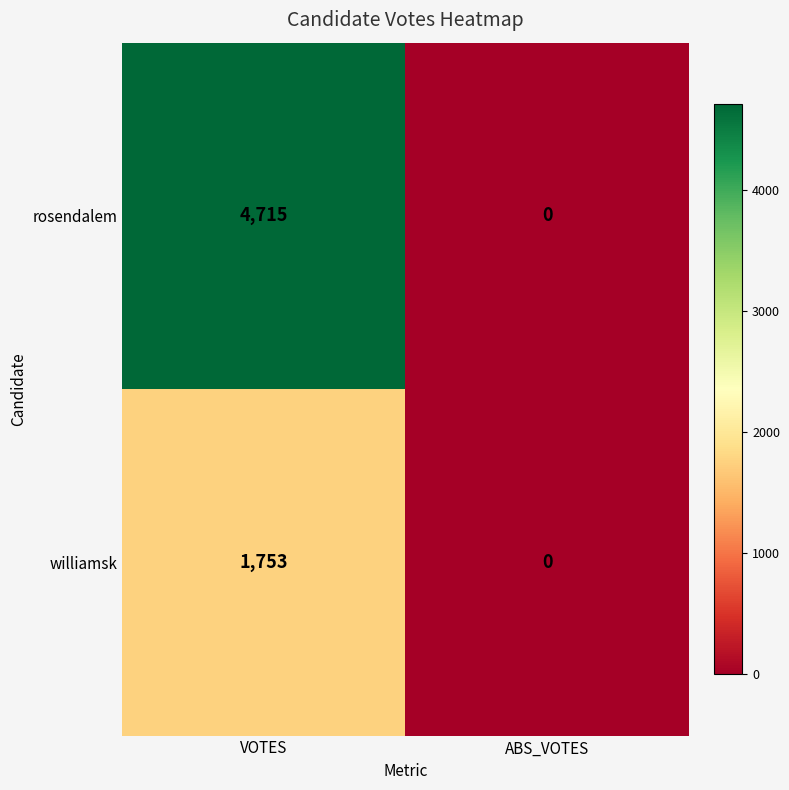

Between VOTES and ABS_VOTES, which series saw the biggest shift?

rosendalem